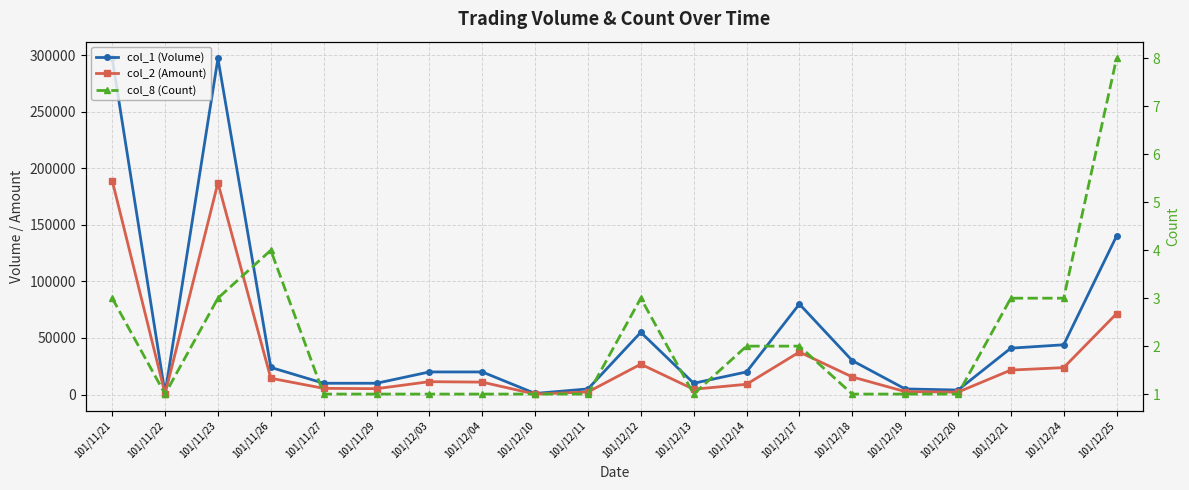

What is the sum of all col_1 (Volume) values?

1114000